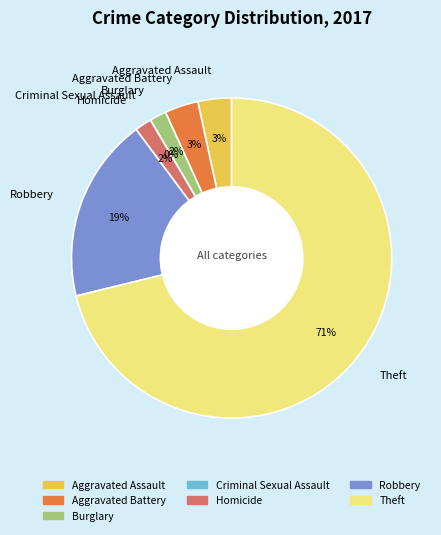

How many segments does this pie chart have?

7